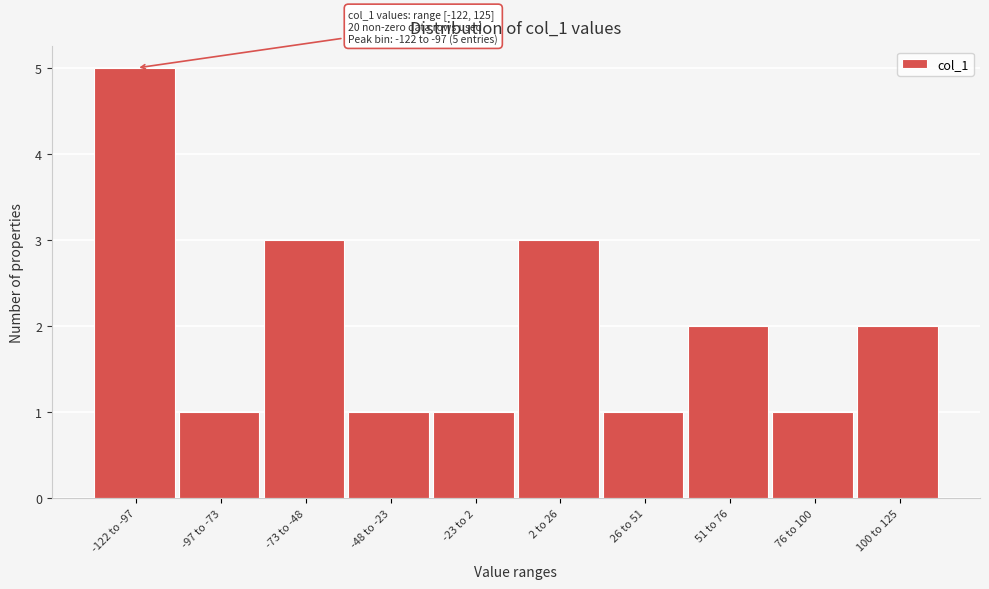

Reading left to right, what are all the values shown in this chart?

-122 to -97=5	-97 to -73=1	-73 to -48=3	-48 to -23=1	-23 to 2=1	2 to 26=3	26 to 51=1	51 to 76=2	76 to 100=1	100 to 125=2